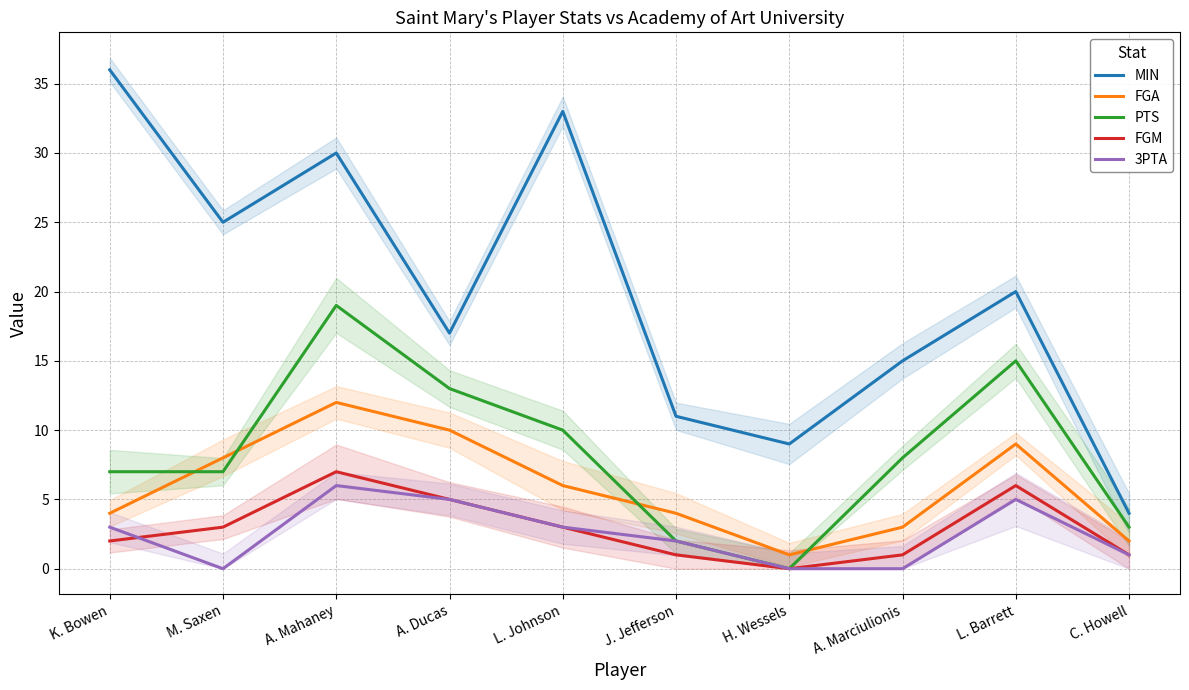

Read the 3PTA value at J. Jefferson.

2